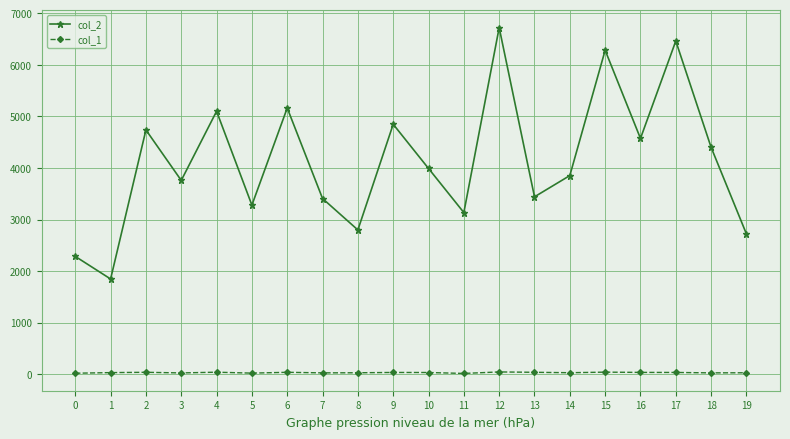

Count the number of categories in the chart.

20